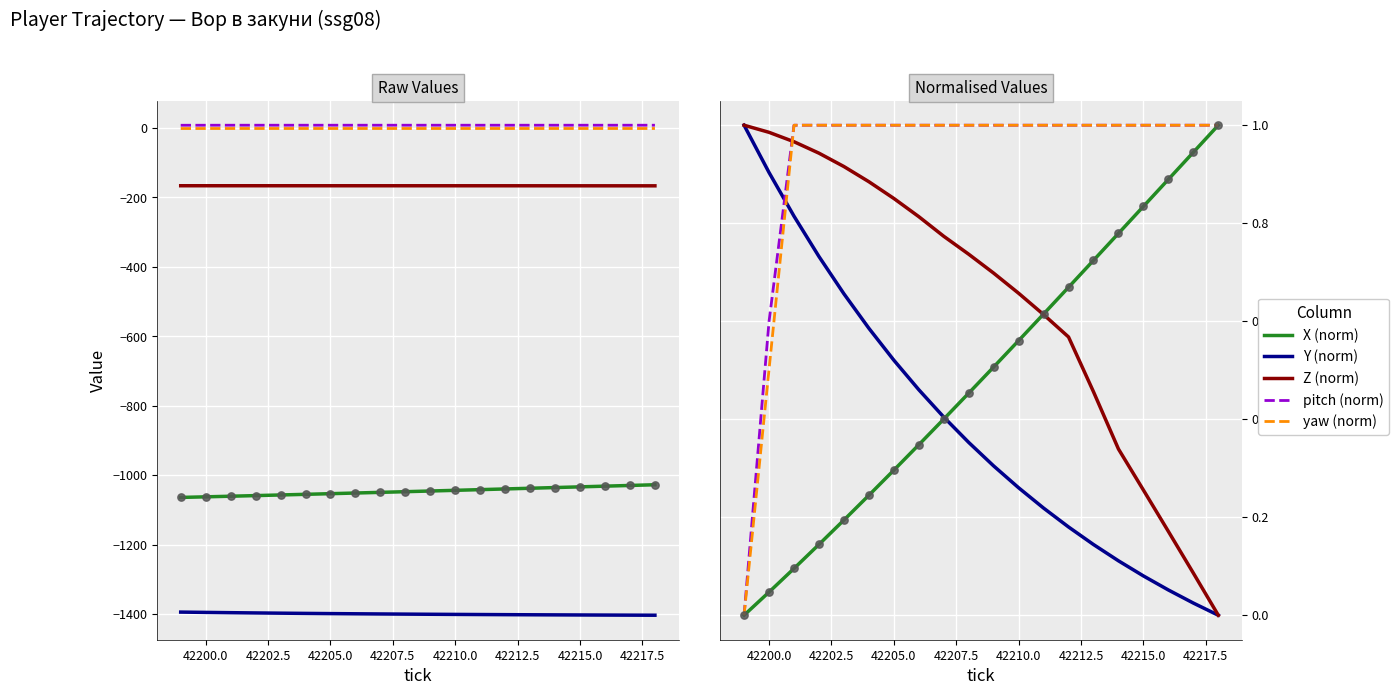

Which series contains the lowest Y value?

Y